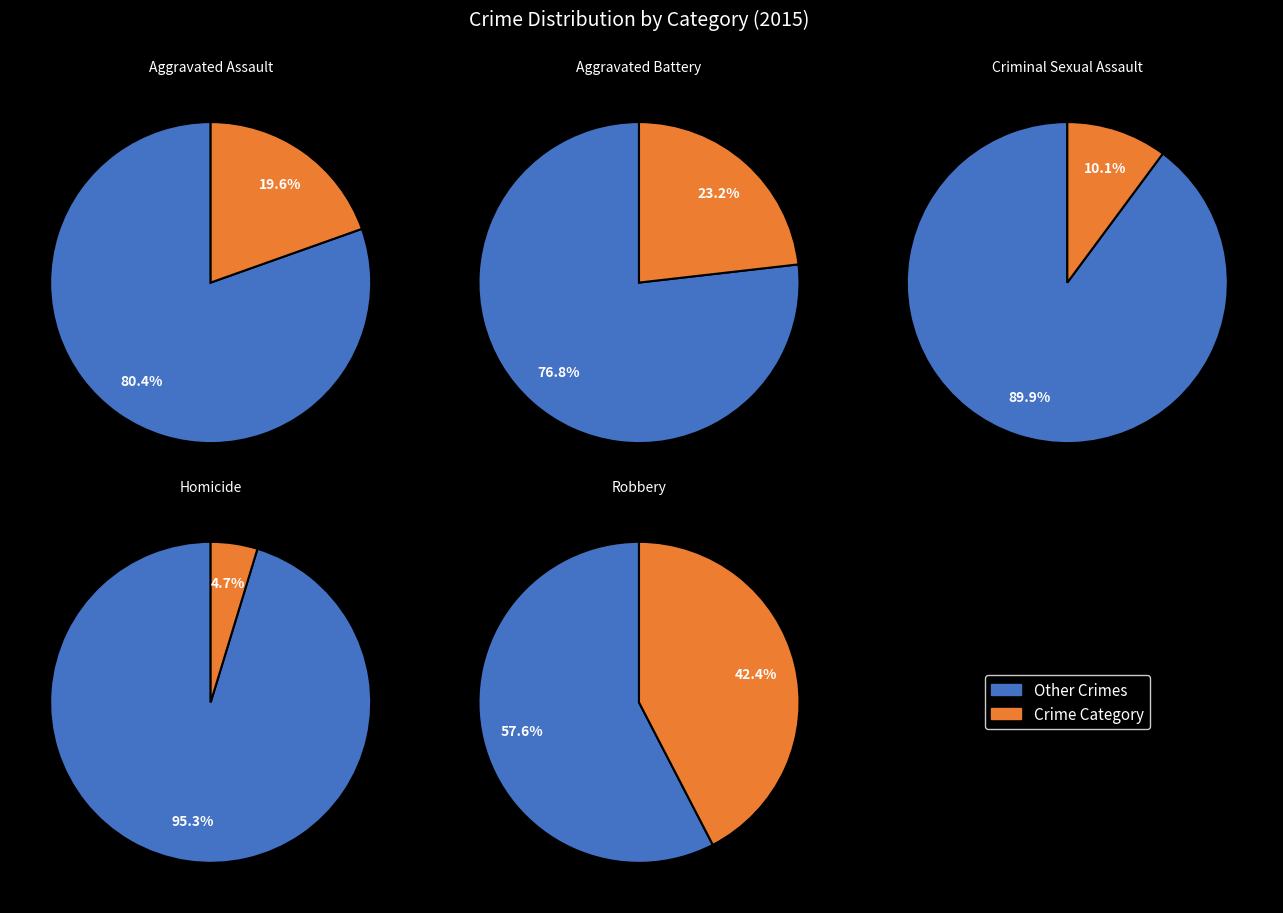

What percentage is the Criminal Sexual Assault slice, to the nearest percent?

10%